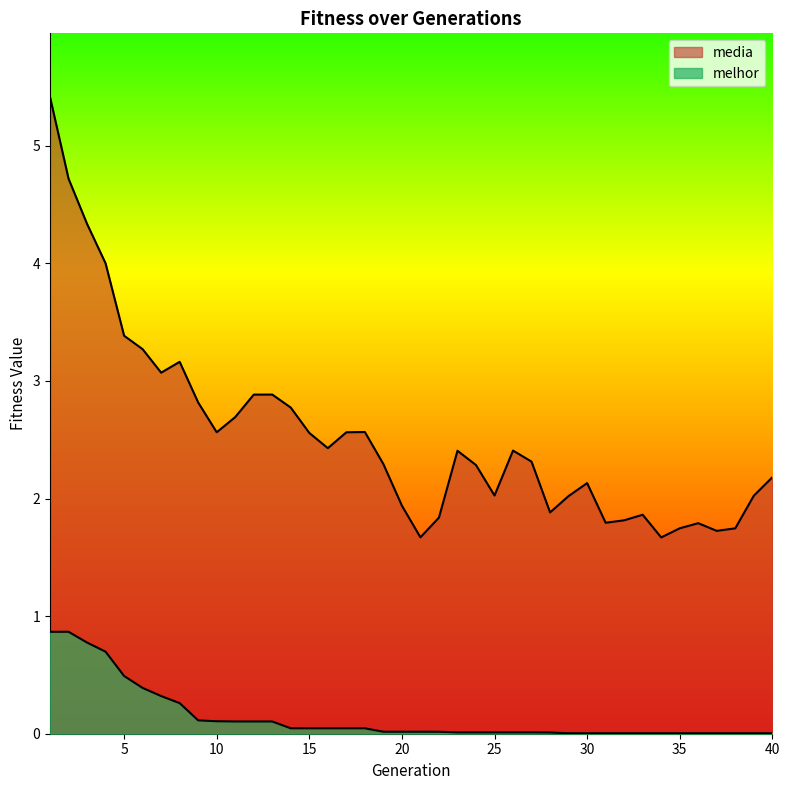

Which series changed the most between 7 and 31?

media